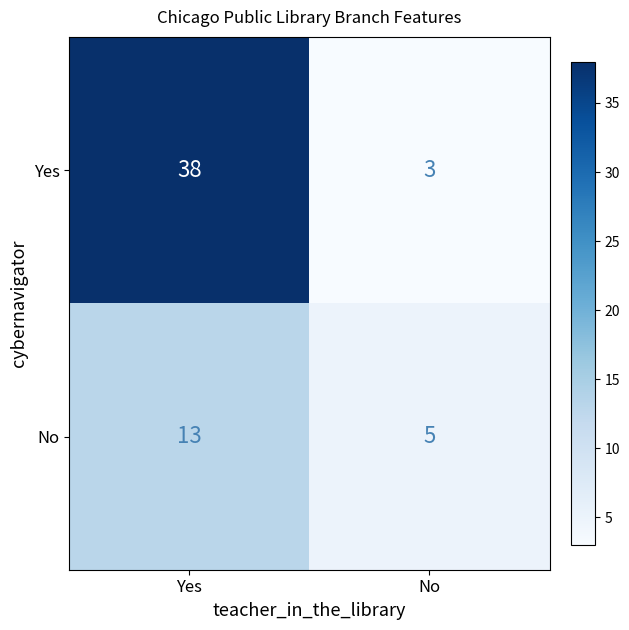

Reading right to left, what are all the values shown in this chart?

Yes: No=3	Yes=38
No: No=5	Yes=13